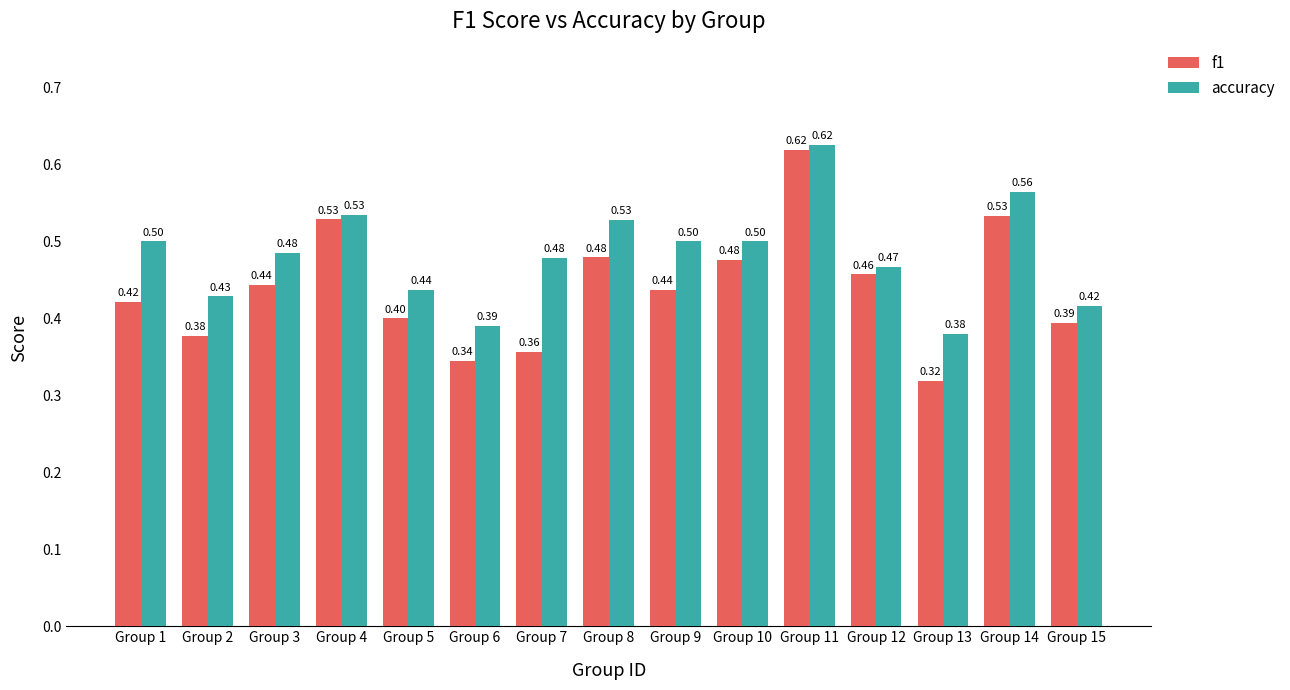

What is the average value of the f1 series?

0.4